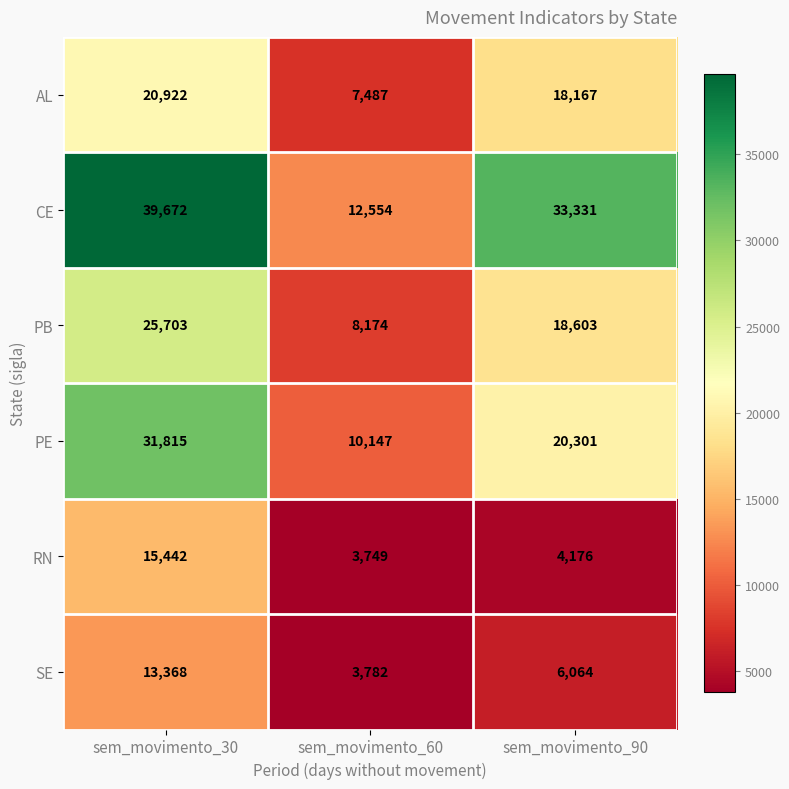

At how many categories does at least one series exceed 38088?

1